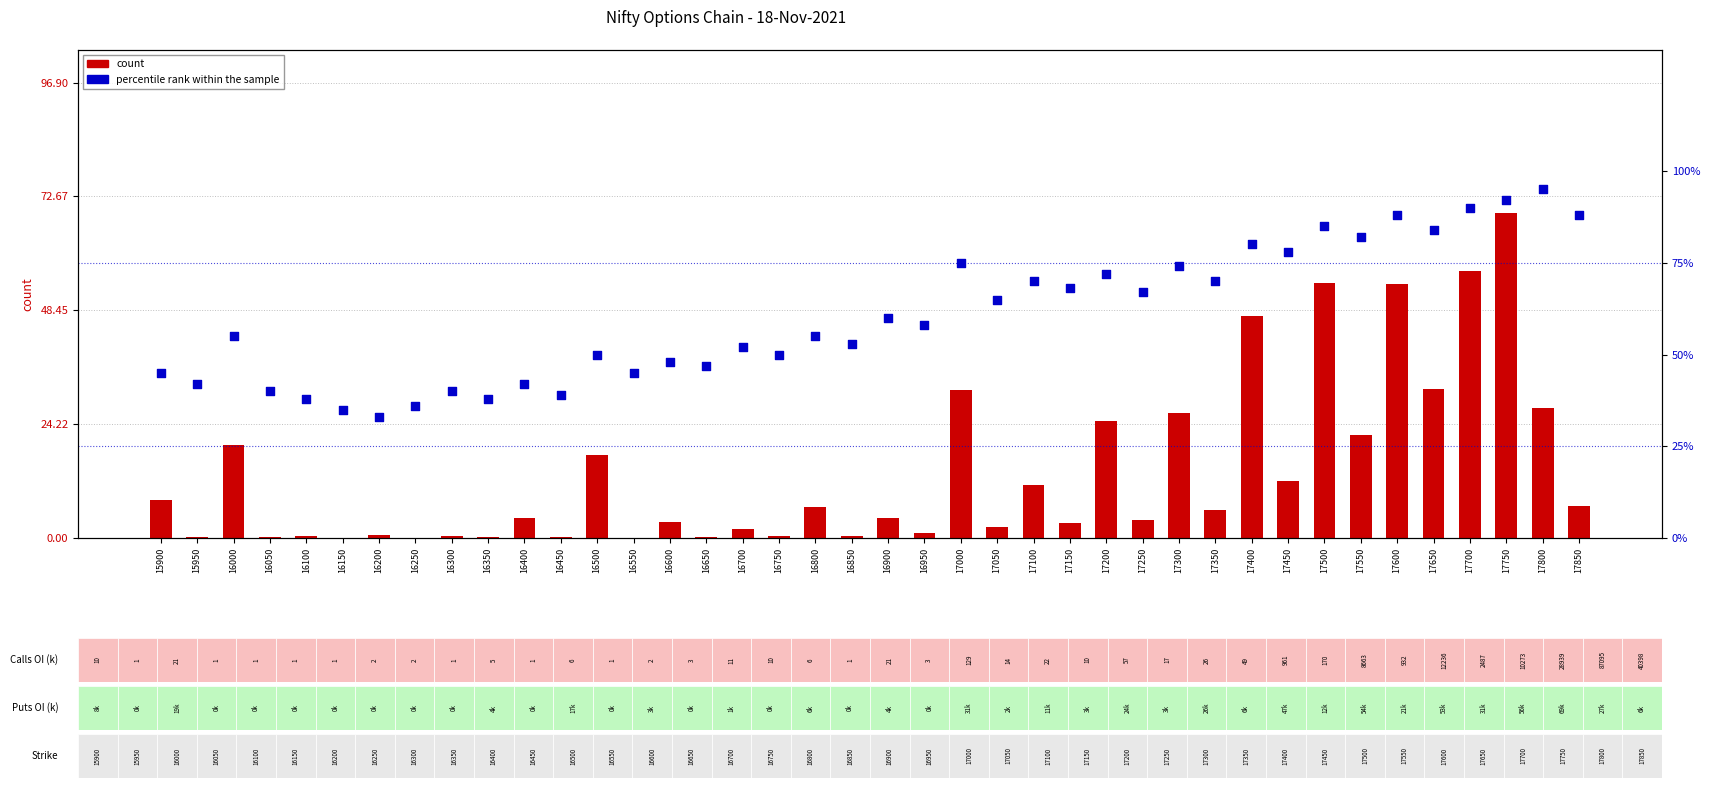

Which series has the largest total across all categories?

percentile rank within the sample